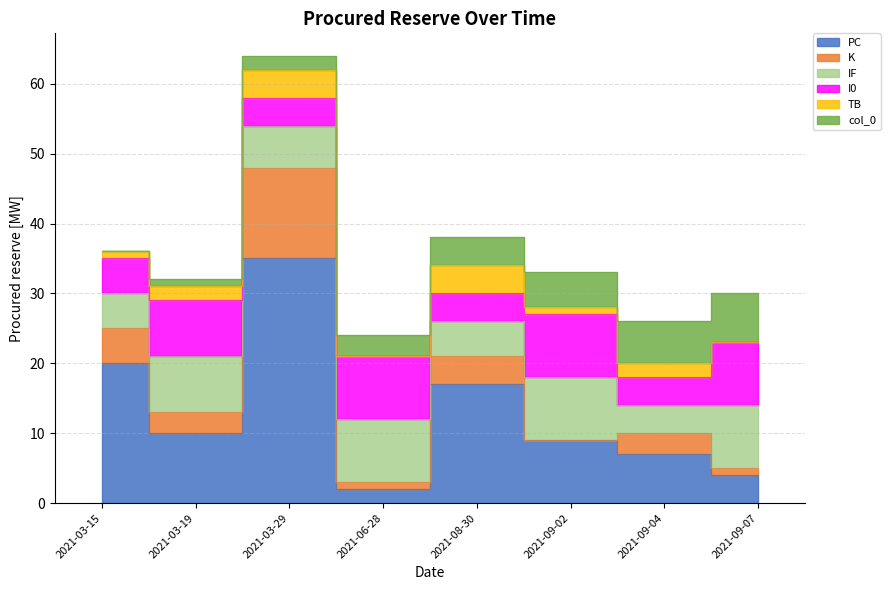

How many series are shown in this chart?

6